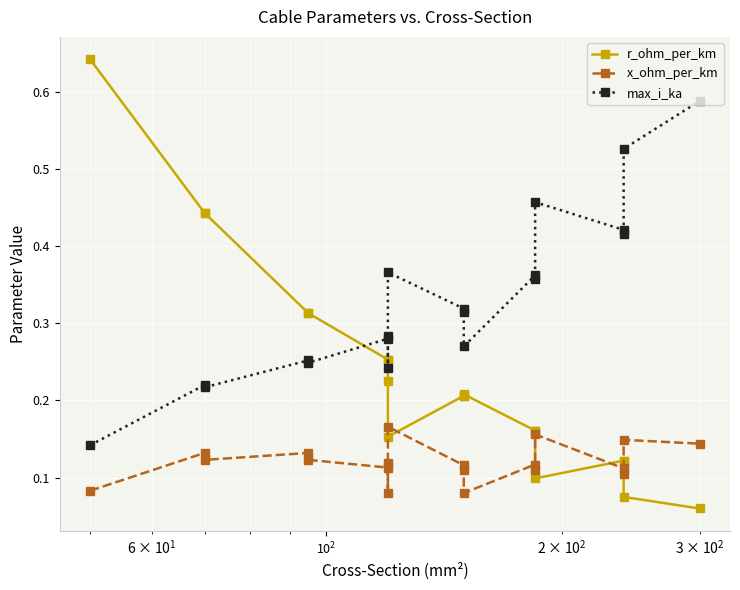

What is the maximum value shown in the chart?

0.6